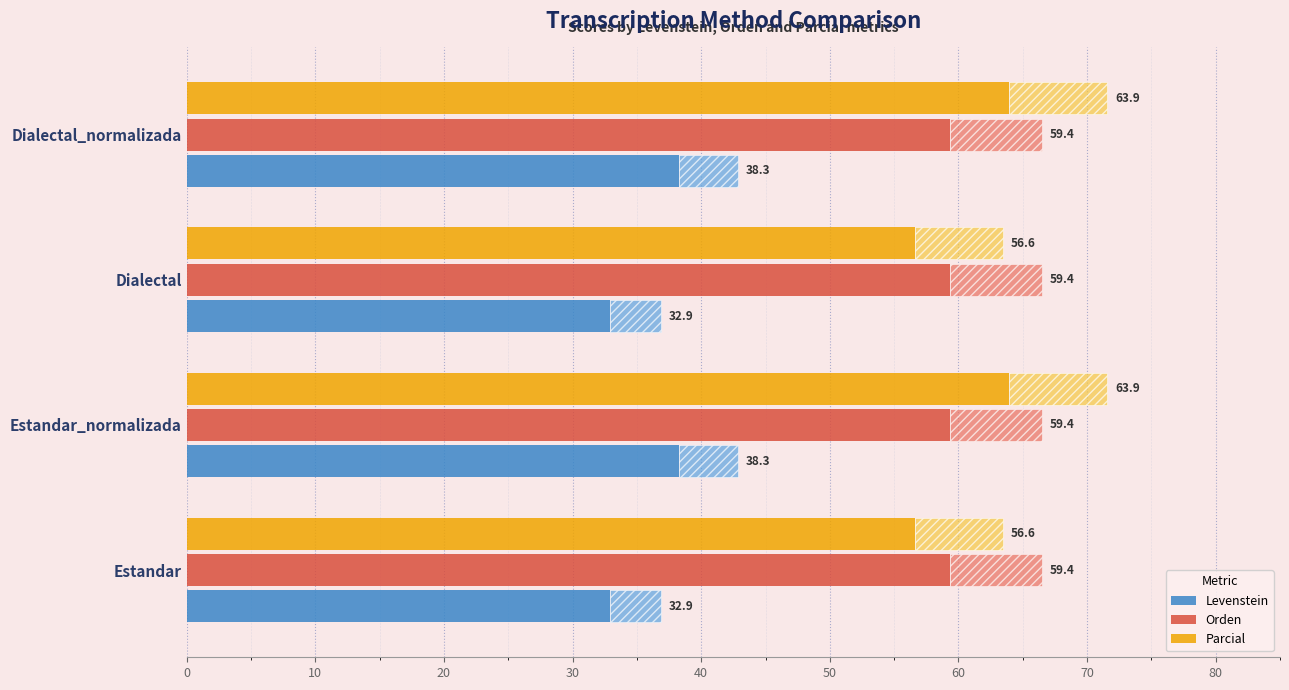

What is the minimum value for Parcial?

56.6